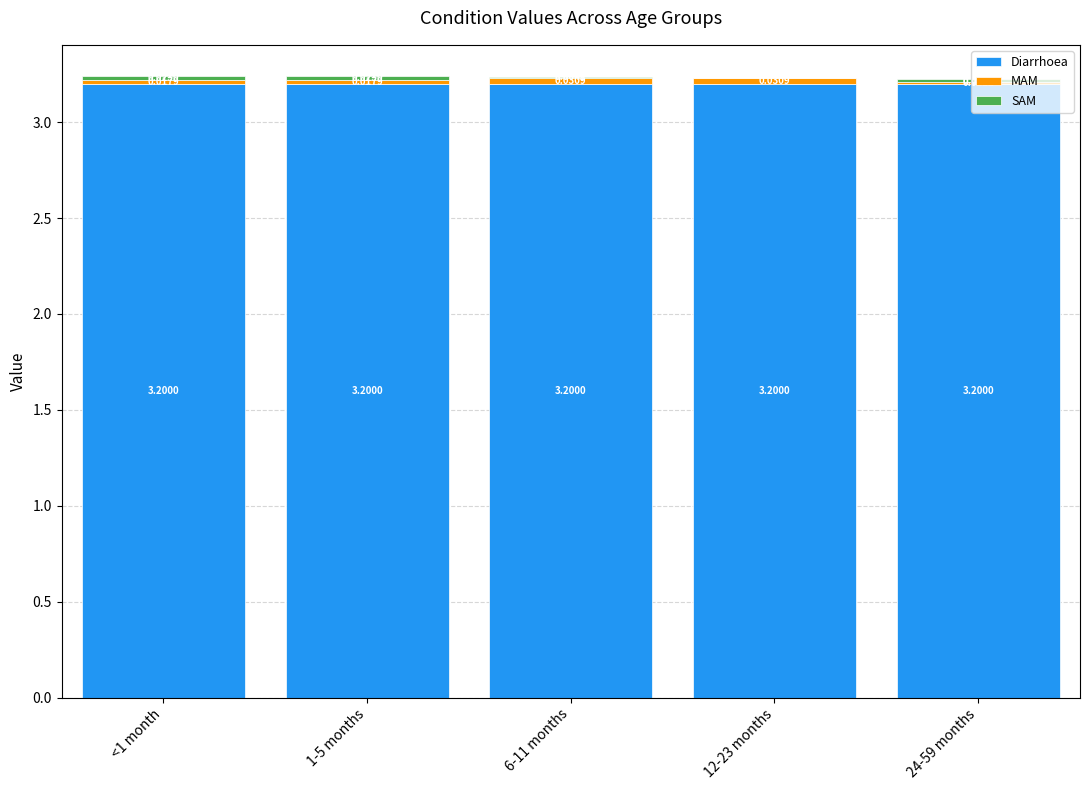

What is the total value across all series at 24-59 months?

3.2